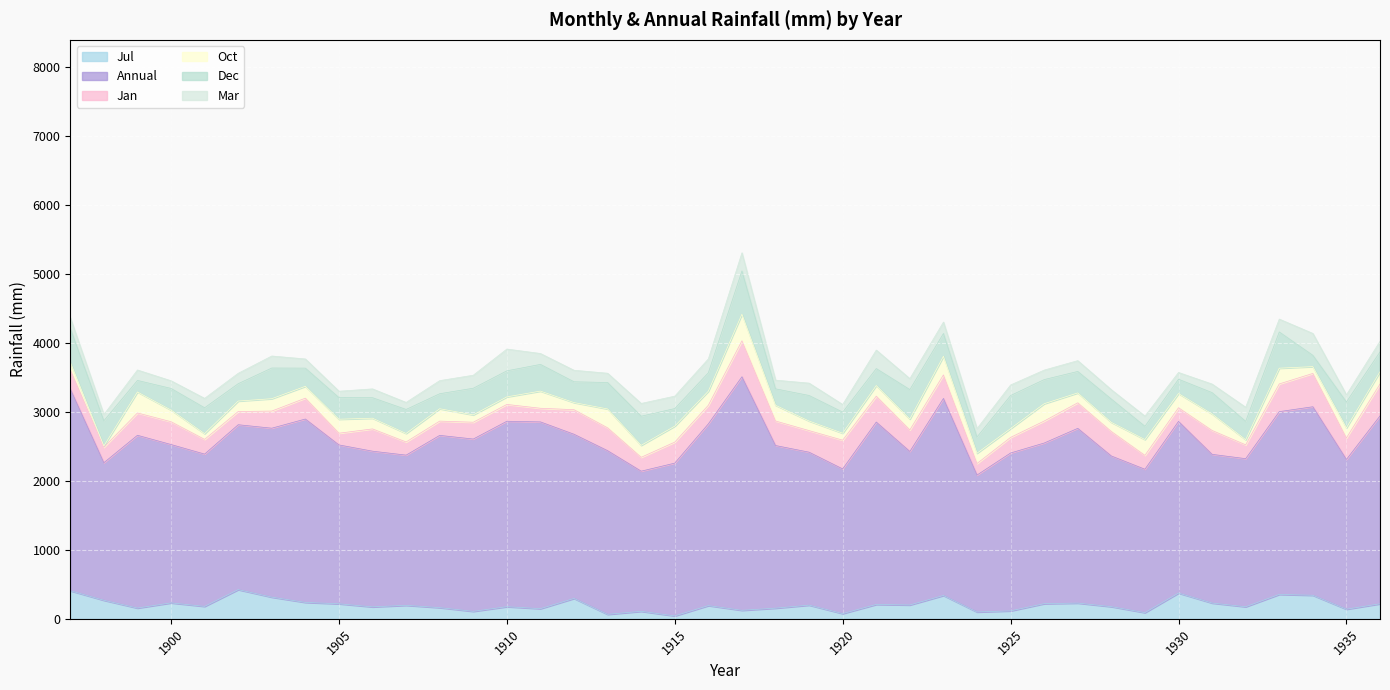

At which category does Oct reach its first local valley?

1898